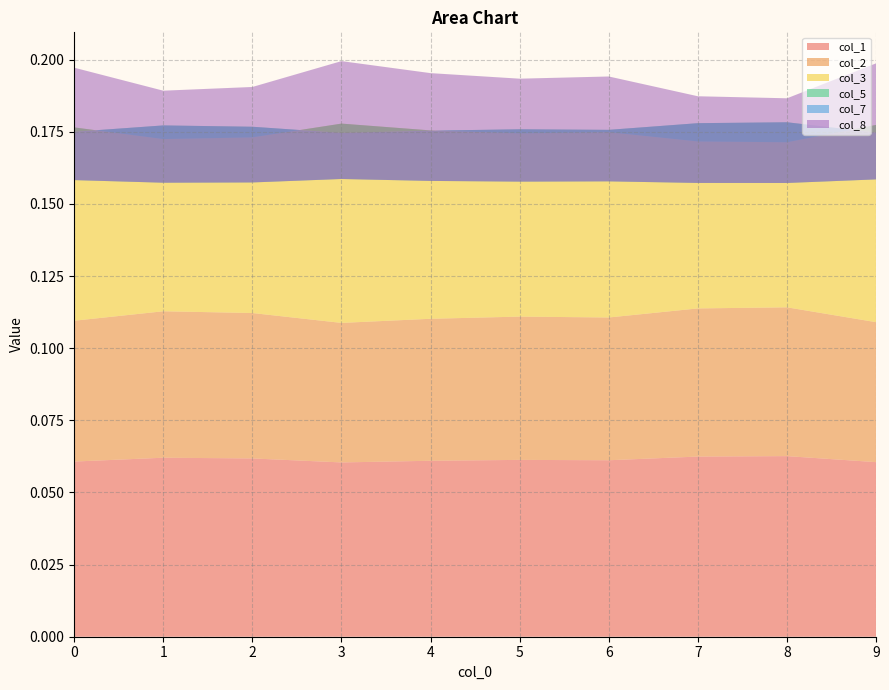

Reading left to right, transcribe all the data shown in this chart.

col_1: 0.1	0.1	0.1	0.1	0.1	0.1	0.1	0.1	0.1	0.1
col_2: 0.0	0.1	0.1	0.0	0.0	0.0	0.0	0.1	0.1	0.0
col_3: 0.1	0.1	0.1	0.1	0.1	0.1	0.1	0.1	0.1	0.1
col_5: -0.0	0.0	0.0	-0.0	-0.0	0.0	0.0	0.0	0.0	-0.0
col_7: -0.0	-0.0	-0.0	-0.0	-0.0	-0.0	-0.0	-0.0	-0.0	-0.0
col_8: 0.0	0.0	0.0	0.0	0.0	0.0	0.0	0.0	0.0	0.0